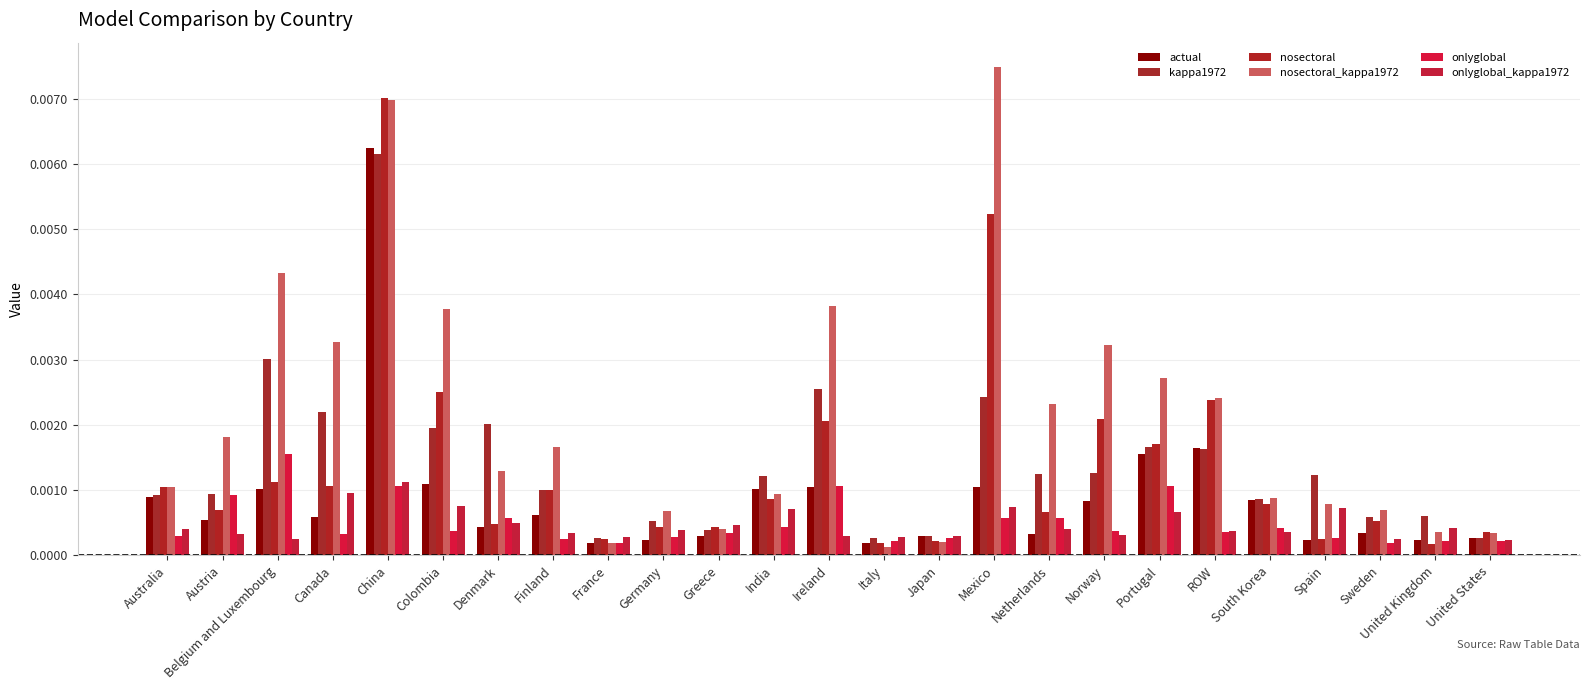

What position from the left is Italy?

14